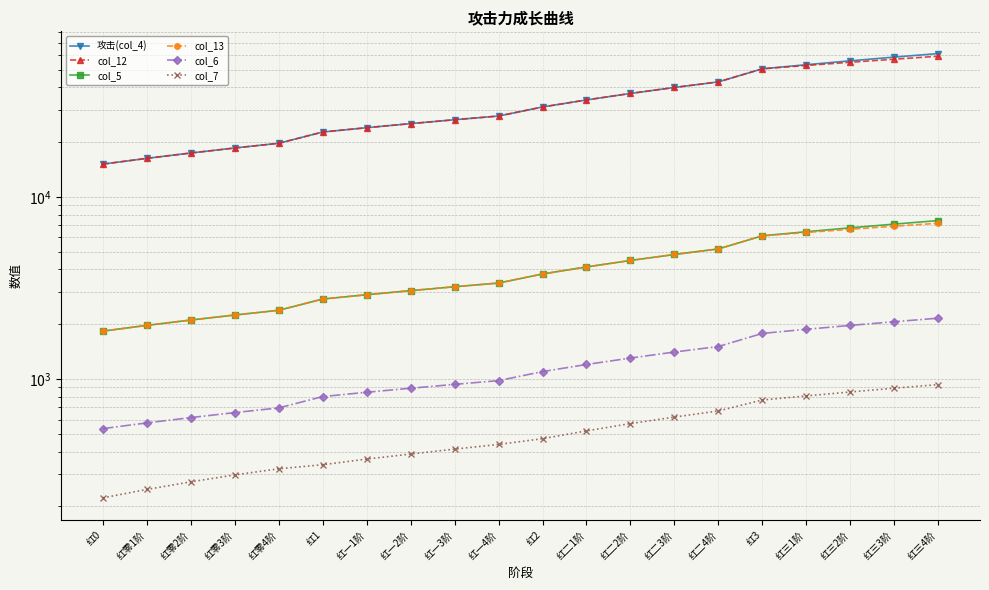

Between 红二3阶 and 红零1阶, which is larger?

红二3阶